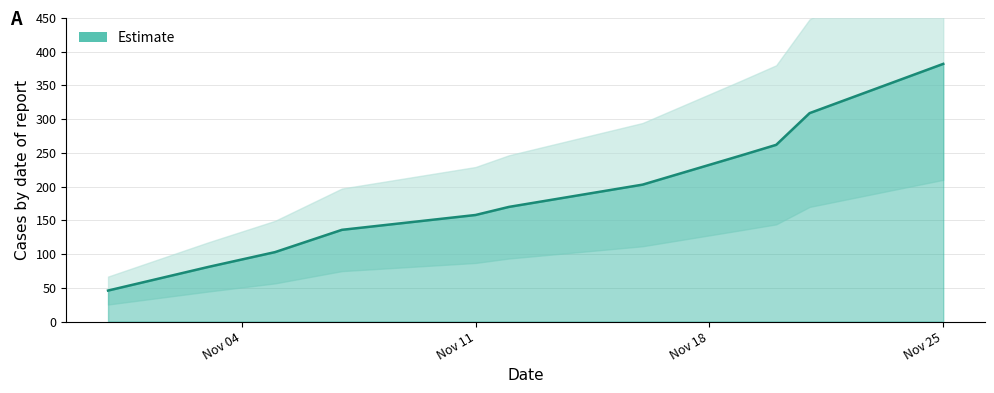

What is the minimum value shown in the chart?

46